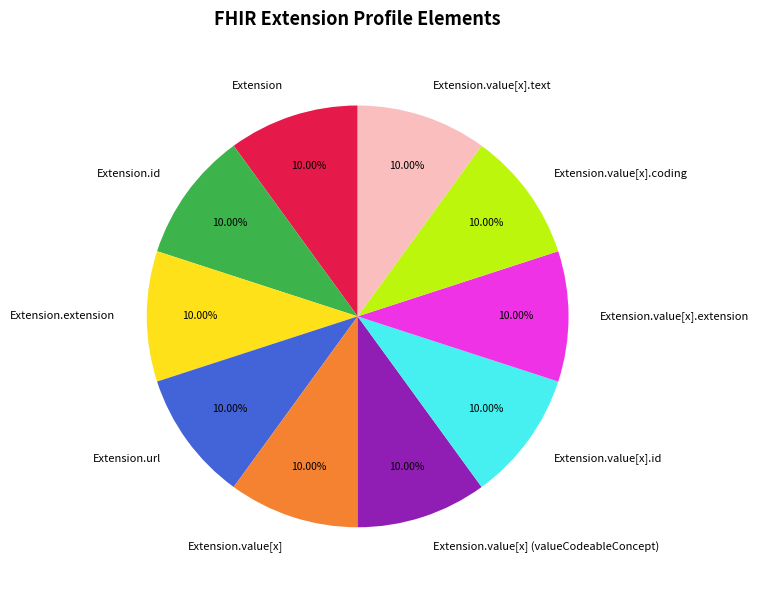

How many segments does this pie chart have?

10